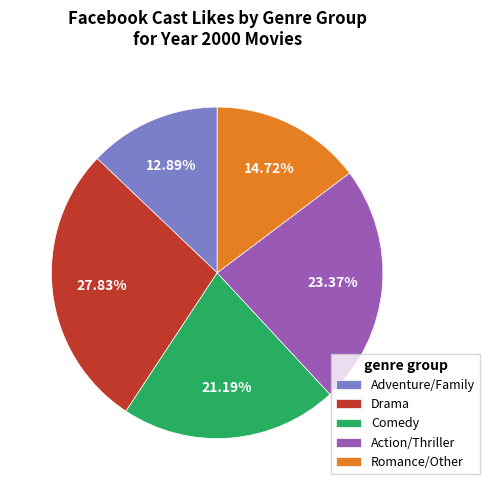

Do Action/Thriller and Drama together represent more than half of the pie?

Yes